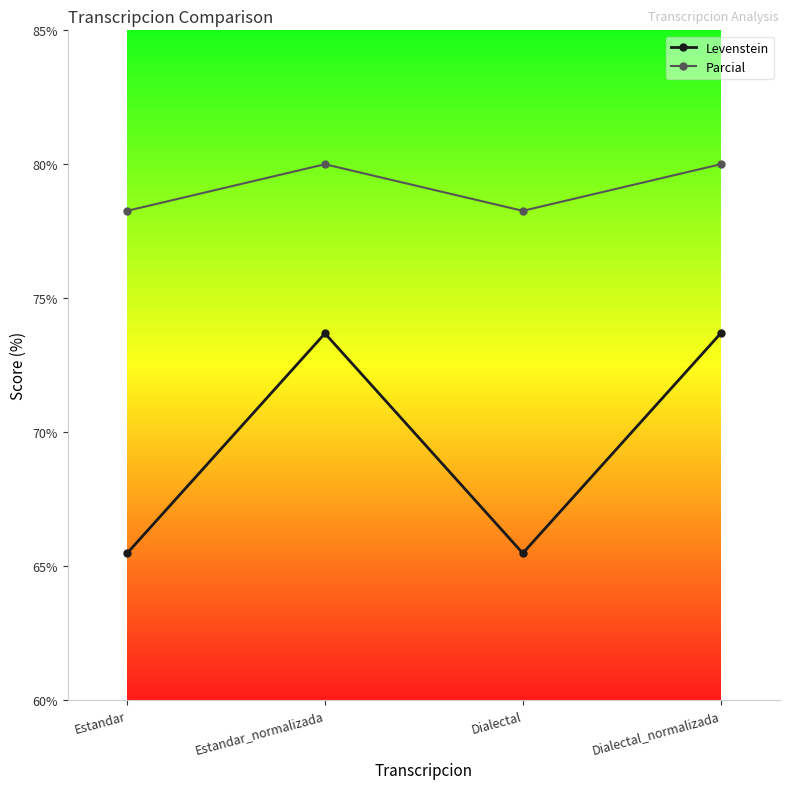

What is the label of the 4th point from the left?

Dialectal_normalizada